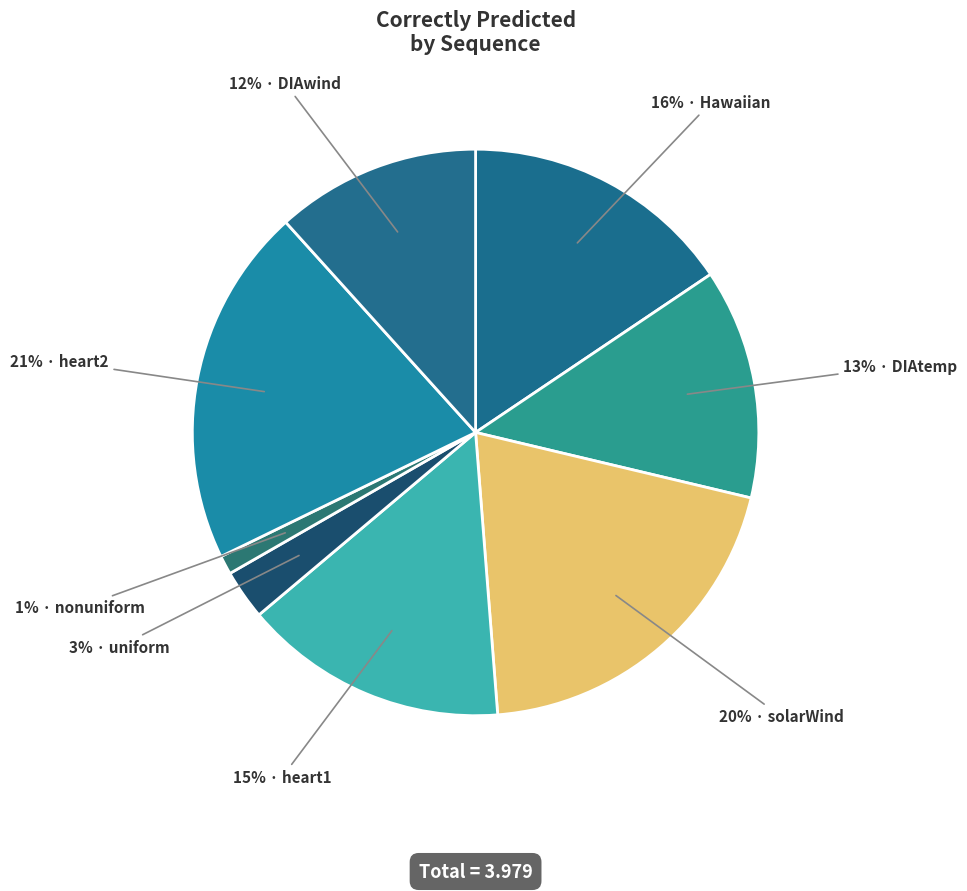

How many slices are in this pie chart?

8